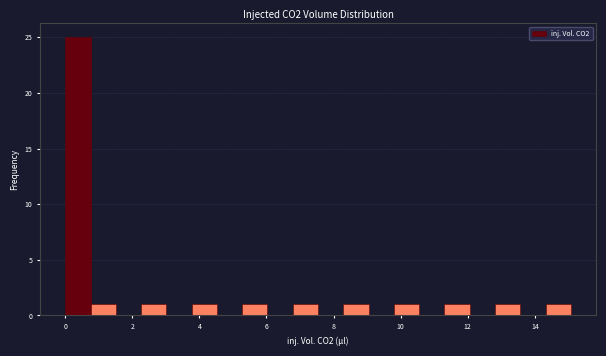

Read against the x-axis, roughly where is the centre of the tallest bar?

0.4